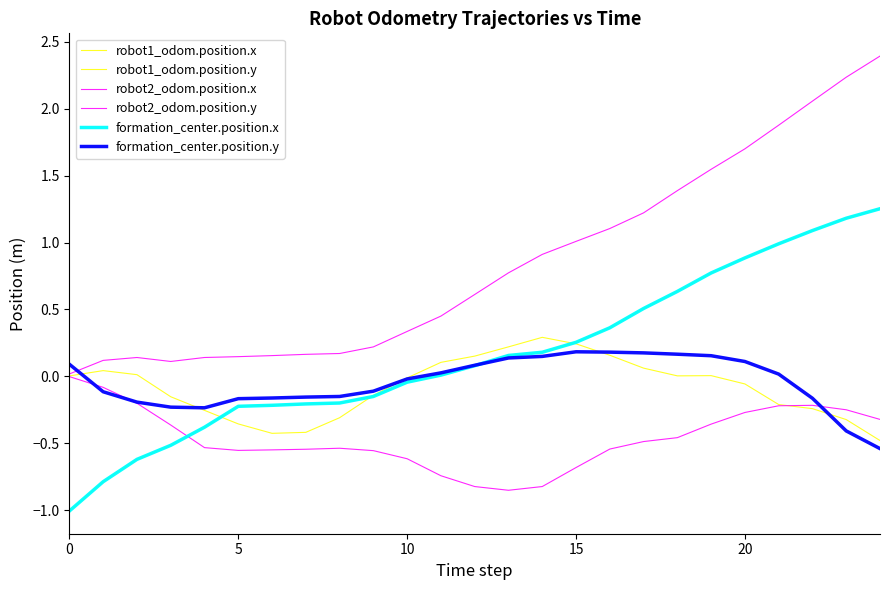

Does the chart display data point markers on the line(s)?

No